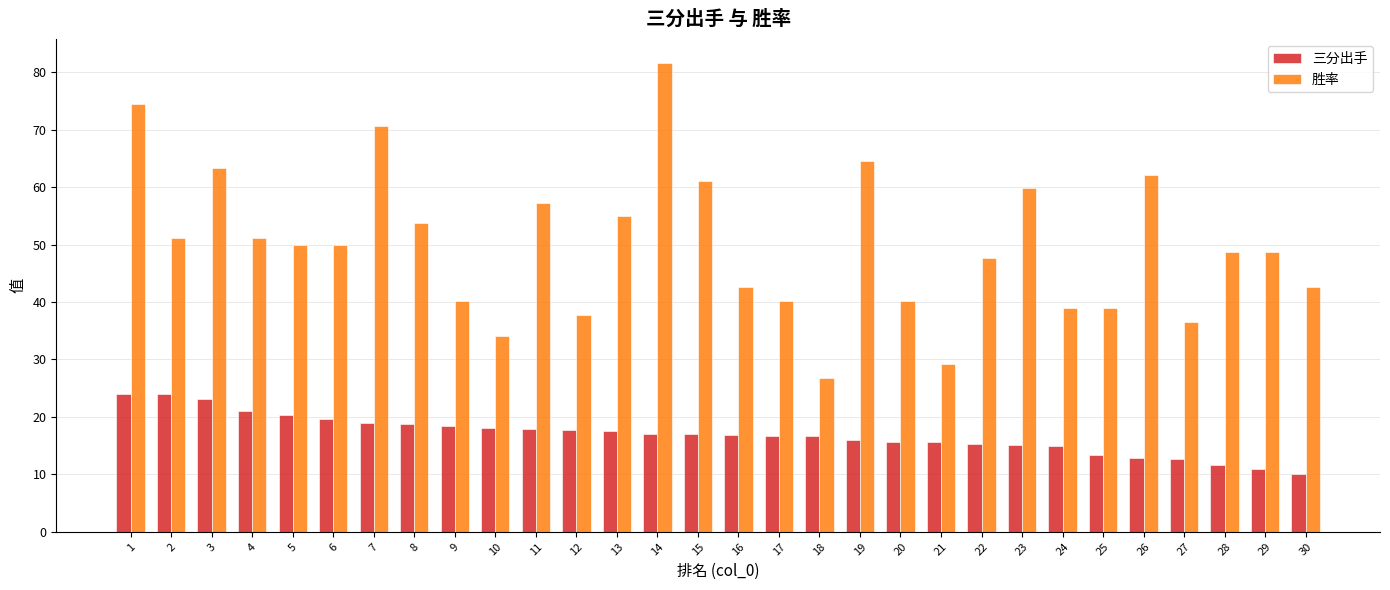

What is the greatest value displayed?

81.7